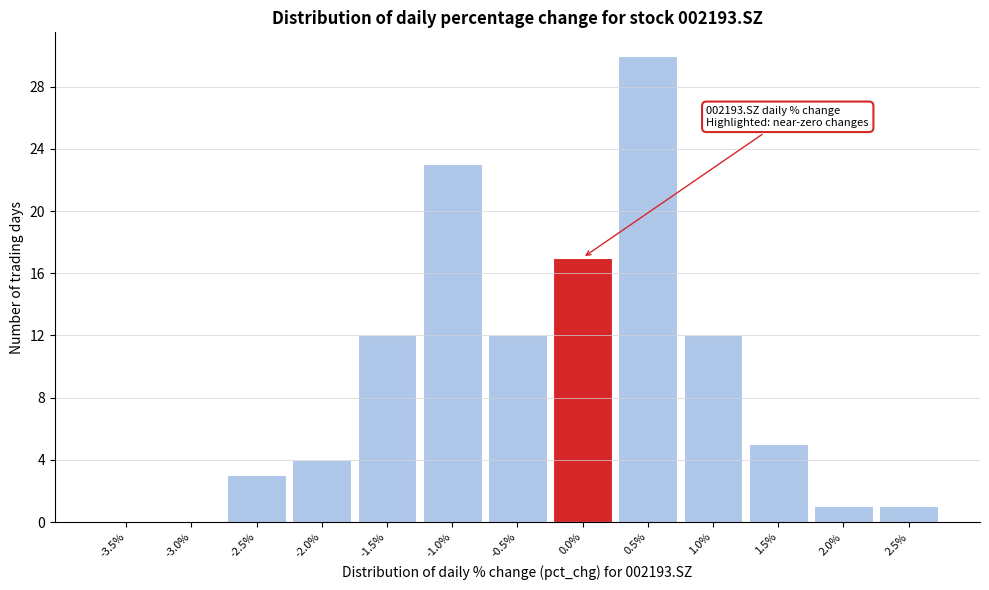

Reading left to right, transcribe all the data shown in this chart.

-3.5%=0	-3.0%=0	-2.5%=3	-2.0%=4	-1.5%=12	-1.0%=23	-0.5%=12	0.0%=17	0.5%=30	1.0%=12	1.5%=5	2.0%=1	2.5%=1